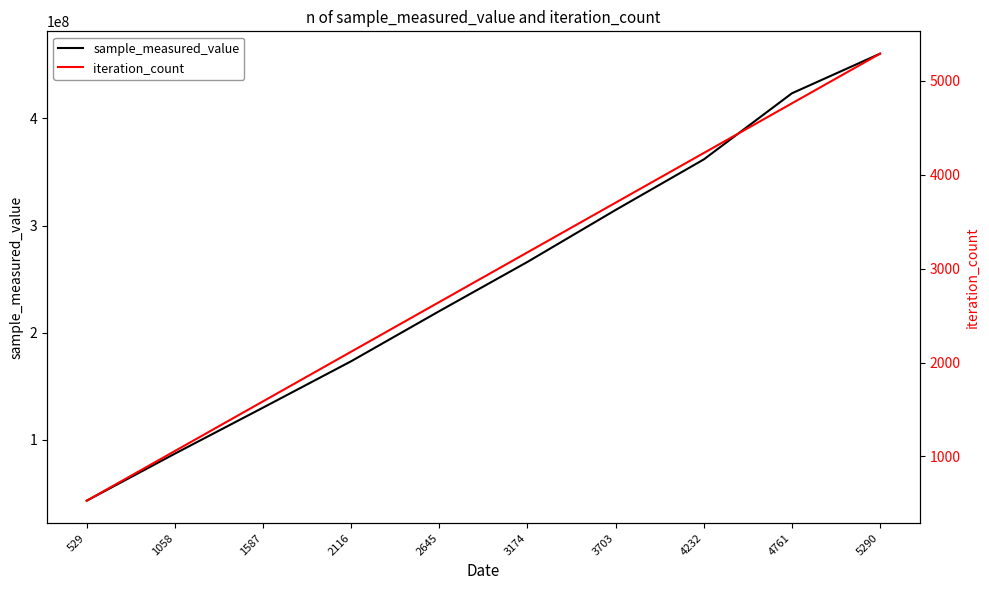

Which category has the highest value across all series?

5290